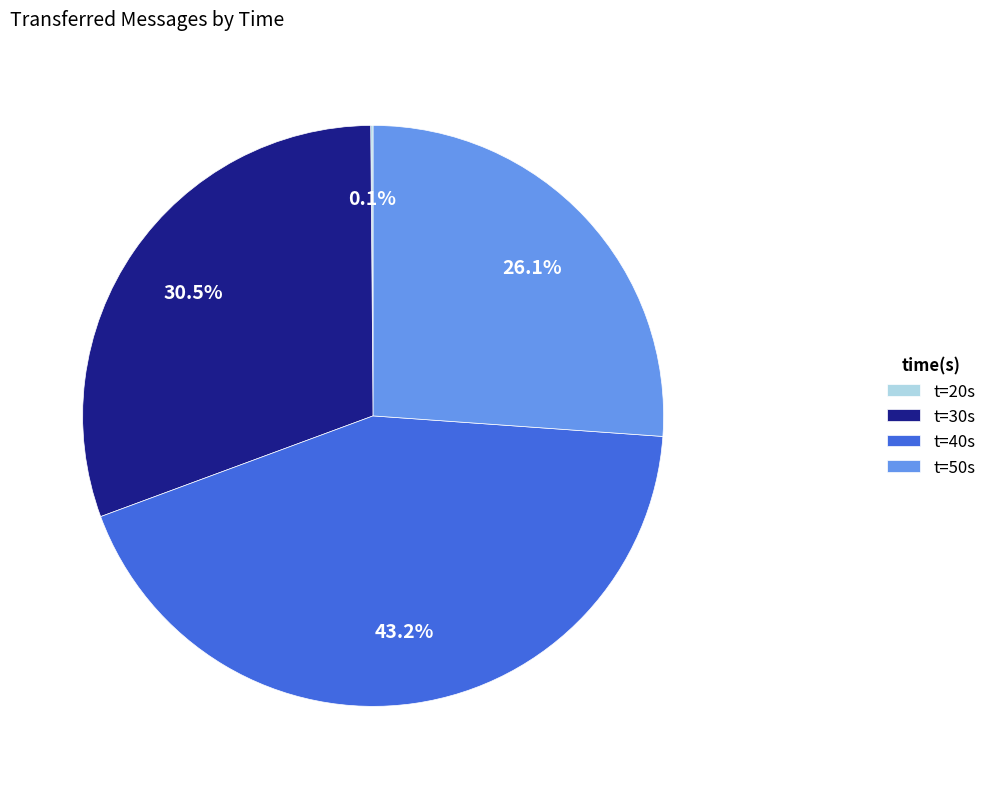

Is there a majority slice in this chart?

No